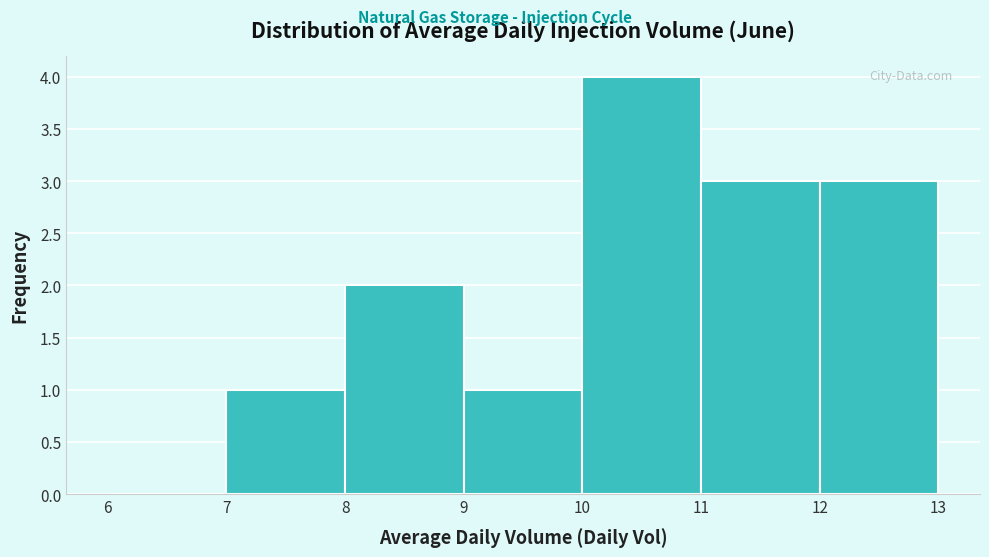

Over which range of the x-axis is the bar tallest?

10 to 11